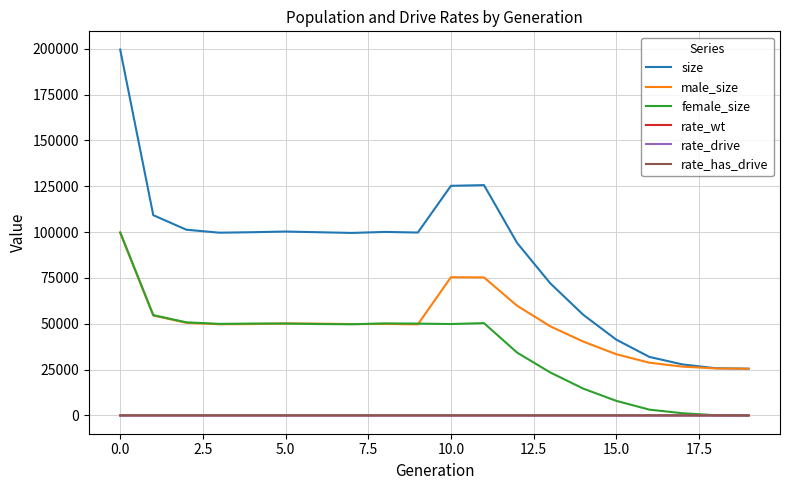

At how many categories does at least one series exceed 129017?

1